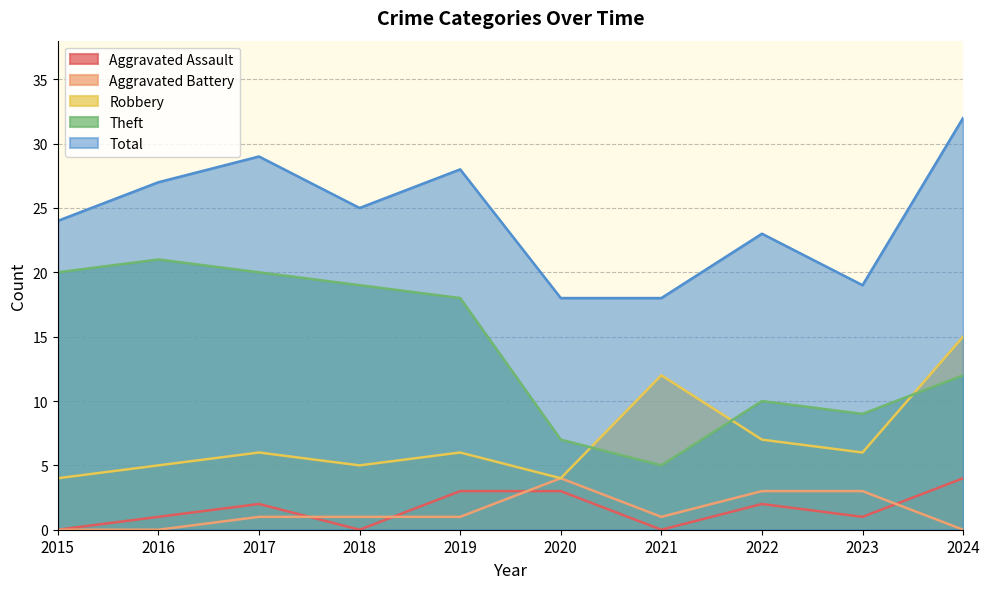

What is the average value of the Theft series?

14